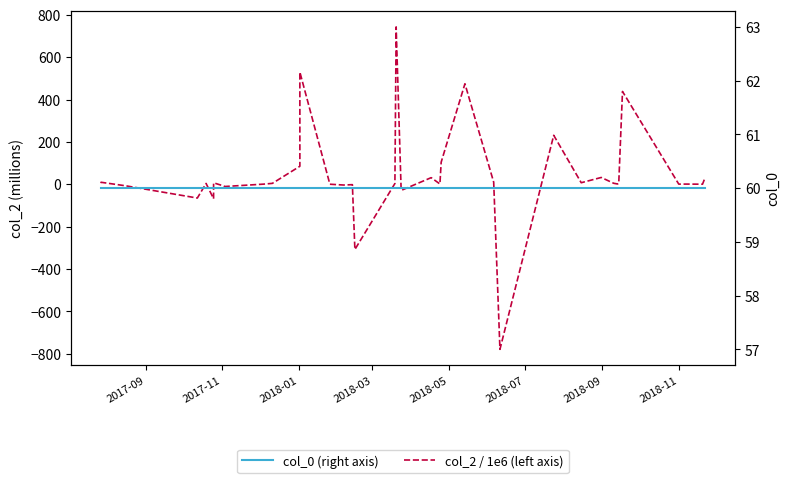

Where is the first local maximum for col_2 / 1e6 (left axis)?

2017-11